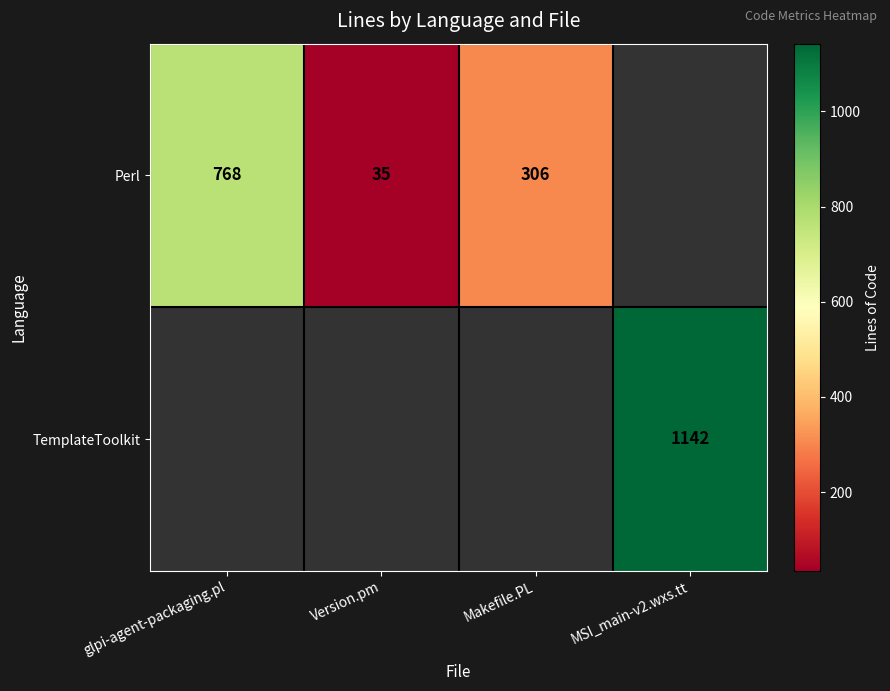

At which category does the chart reach its minimum across all series?

Version.pm